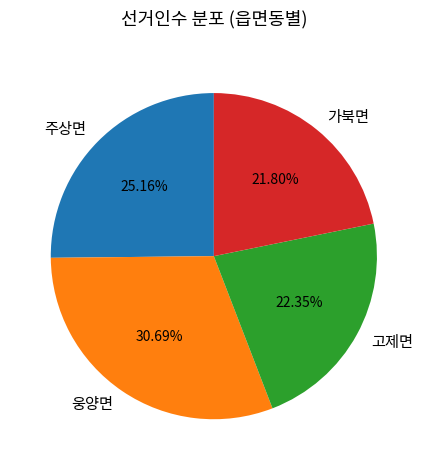

Between 고제면 and 가북면, which is larger?

고제면